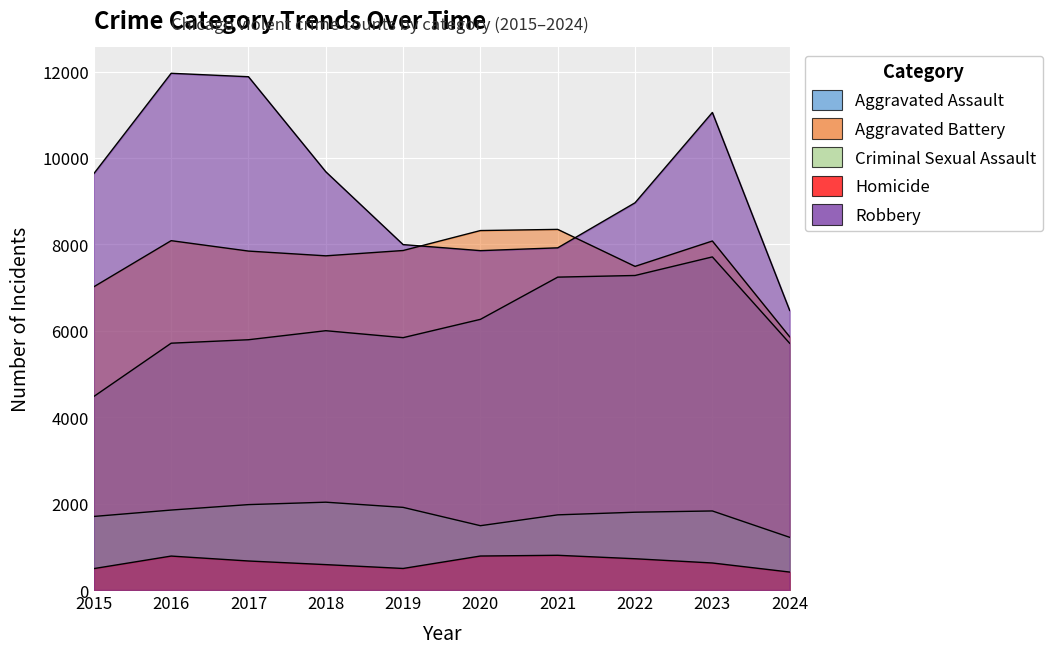

At how many categories does at least one series exceed 452?

10